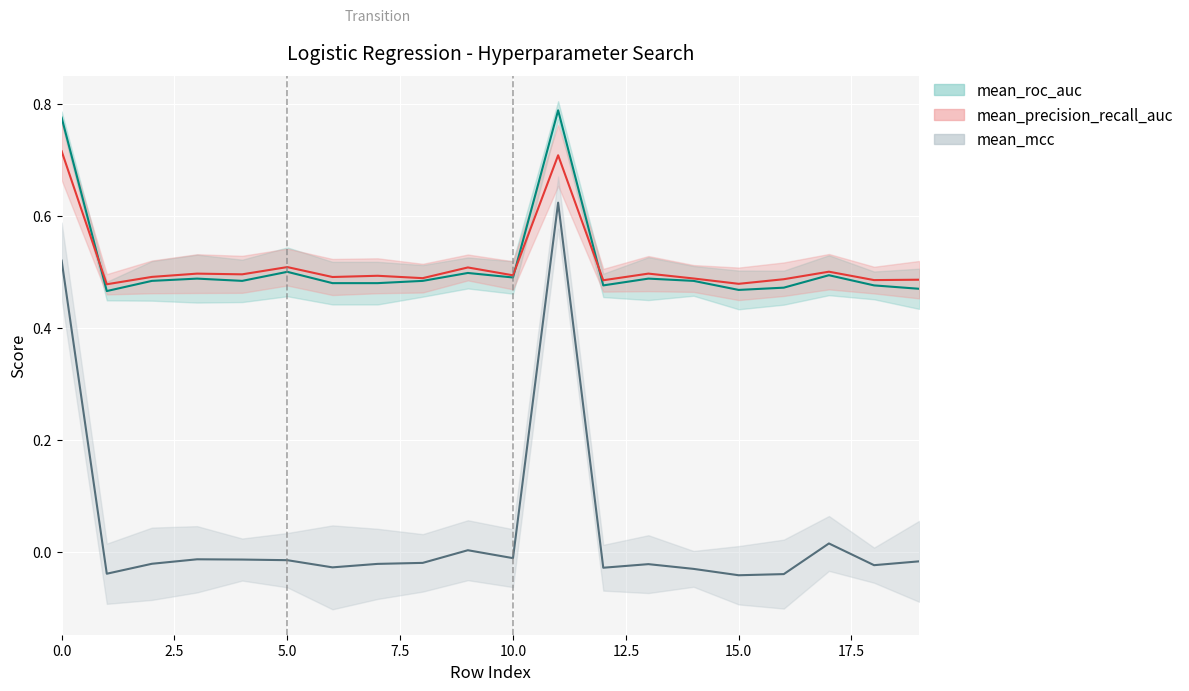

At how many categories does at least one series exceed 0?

20